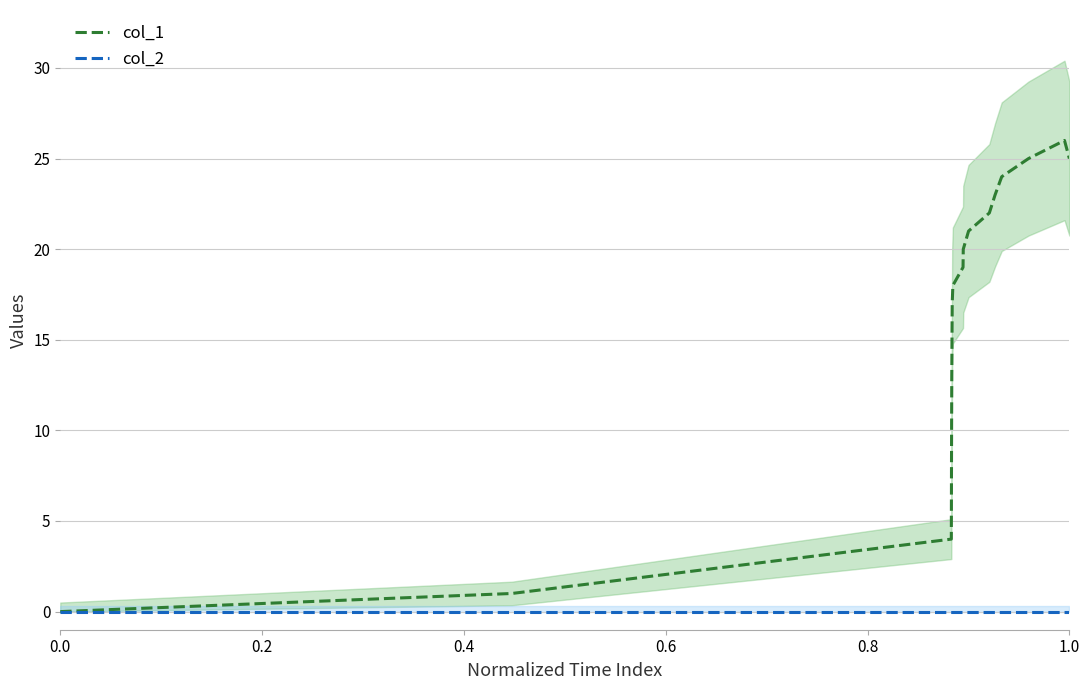

What is the difference between the maximum and minimum values in the col_1 series?

26